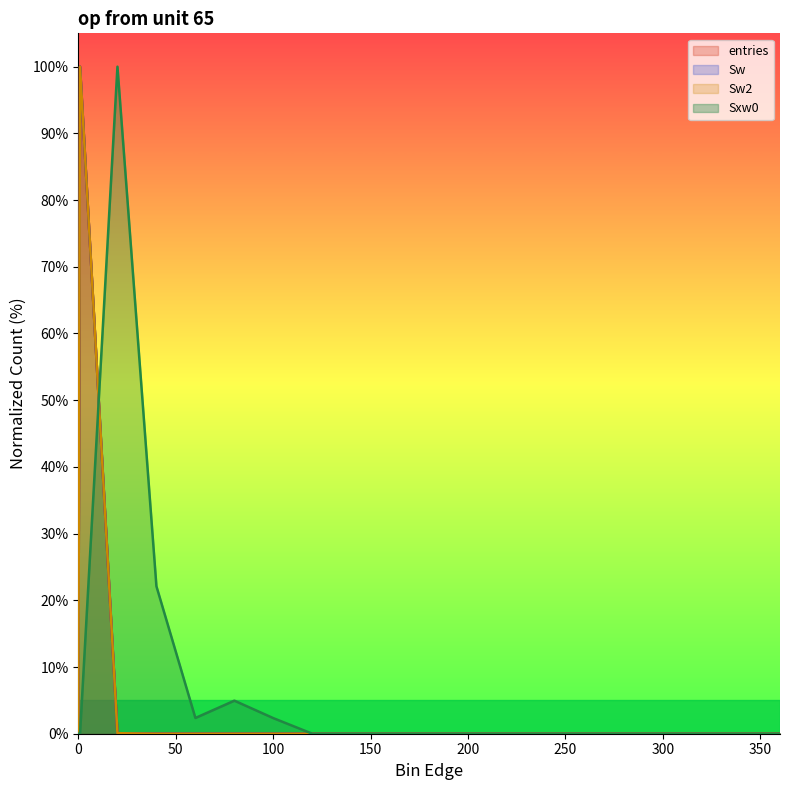

Rank the categories by entries value from lowest to highest.

0, 120.1, 140.1, 160.1, 180.1, 200.1, 220.1, 240.1, 260.1, 280.1, 300.1, 320.1, 340.1, 360.1, 100.1, 60.1, 80.1, 40.1, 20.1, 0.9